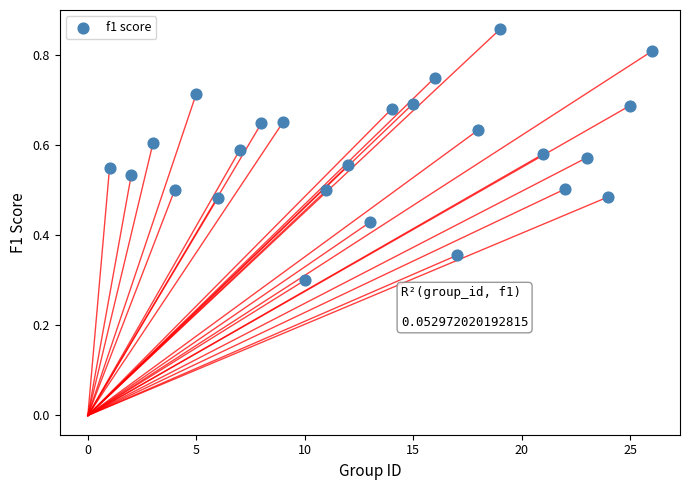

What is the range of X values (max minus min)?

25.0